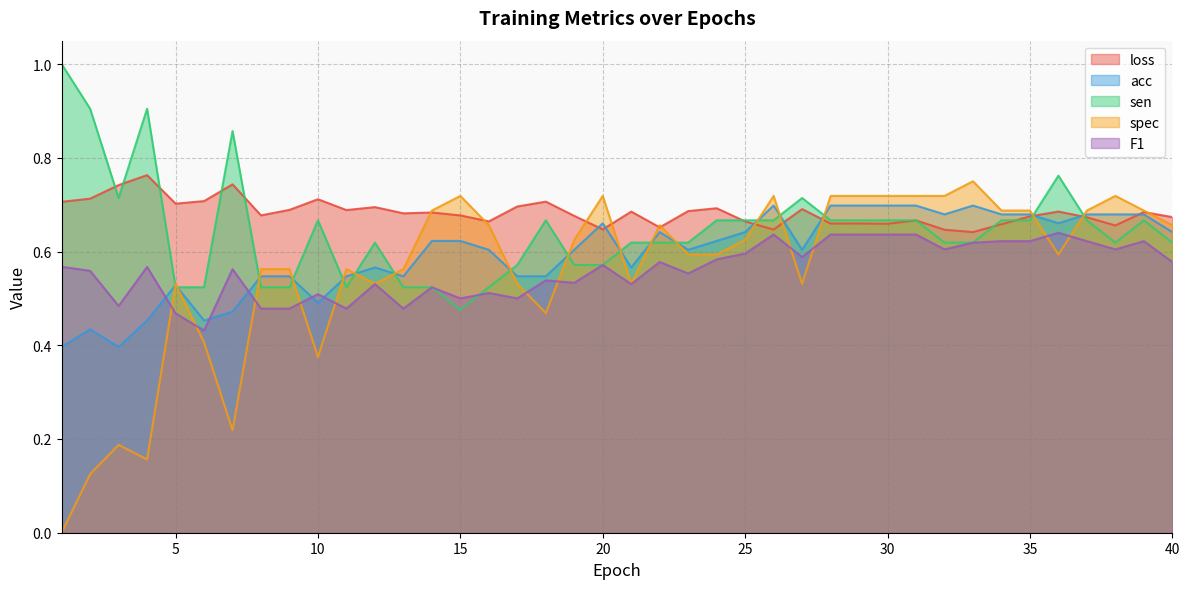

Between which two adjacent categories do spec and acc first intersect?

4 and 5